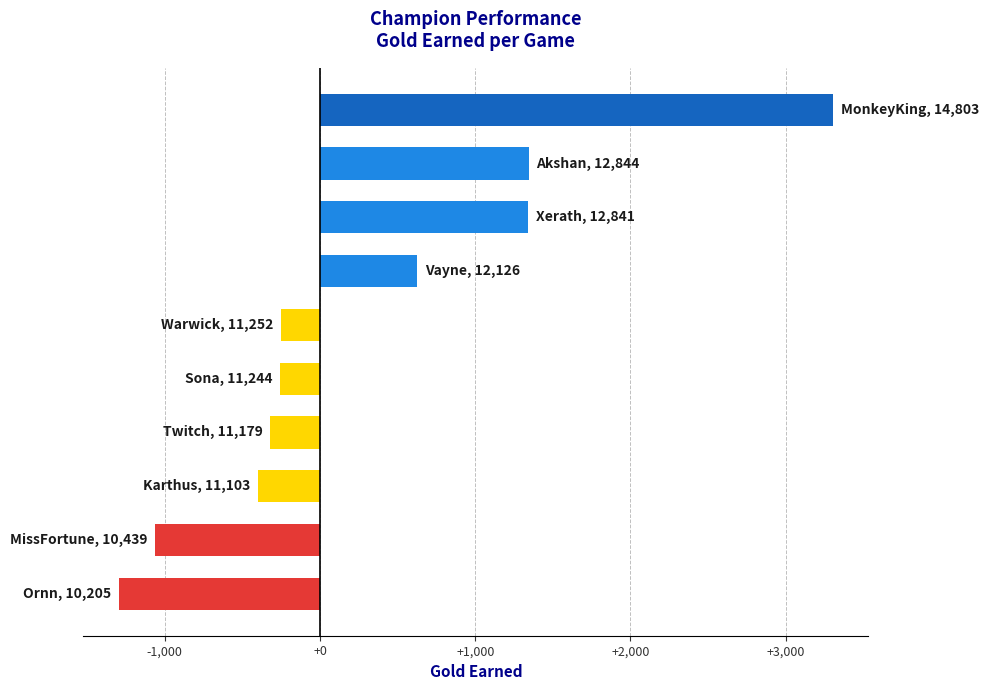

What is the minimum value shown in the chart?

-1295